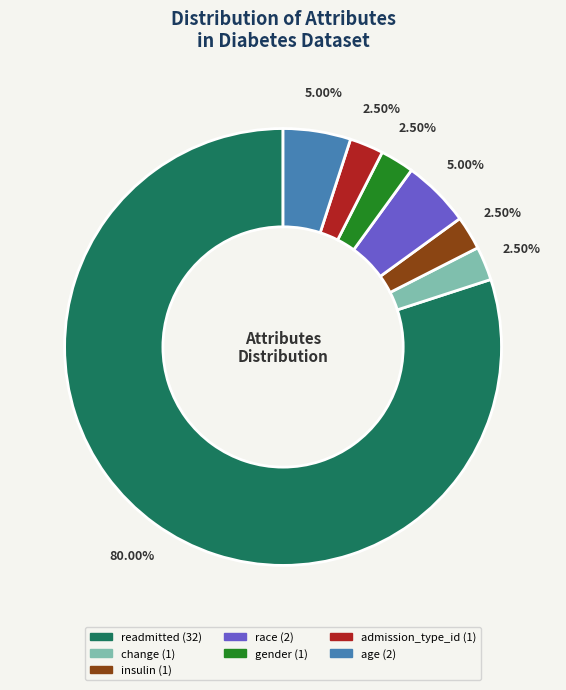

Is there any slice that represents more than half of the pie?

Yes